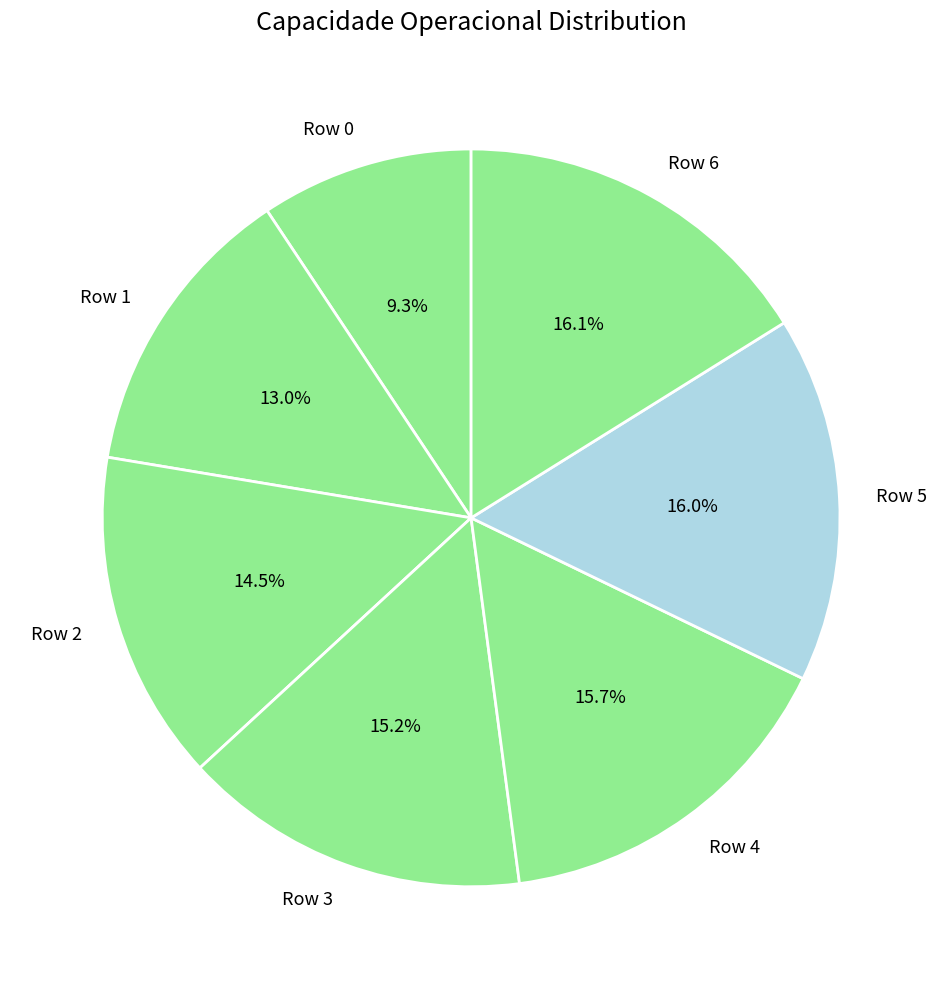

Does Row 6 account for over 50% of the chart?

No